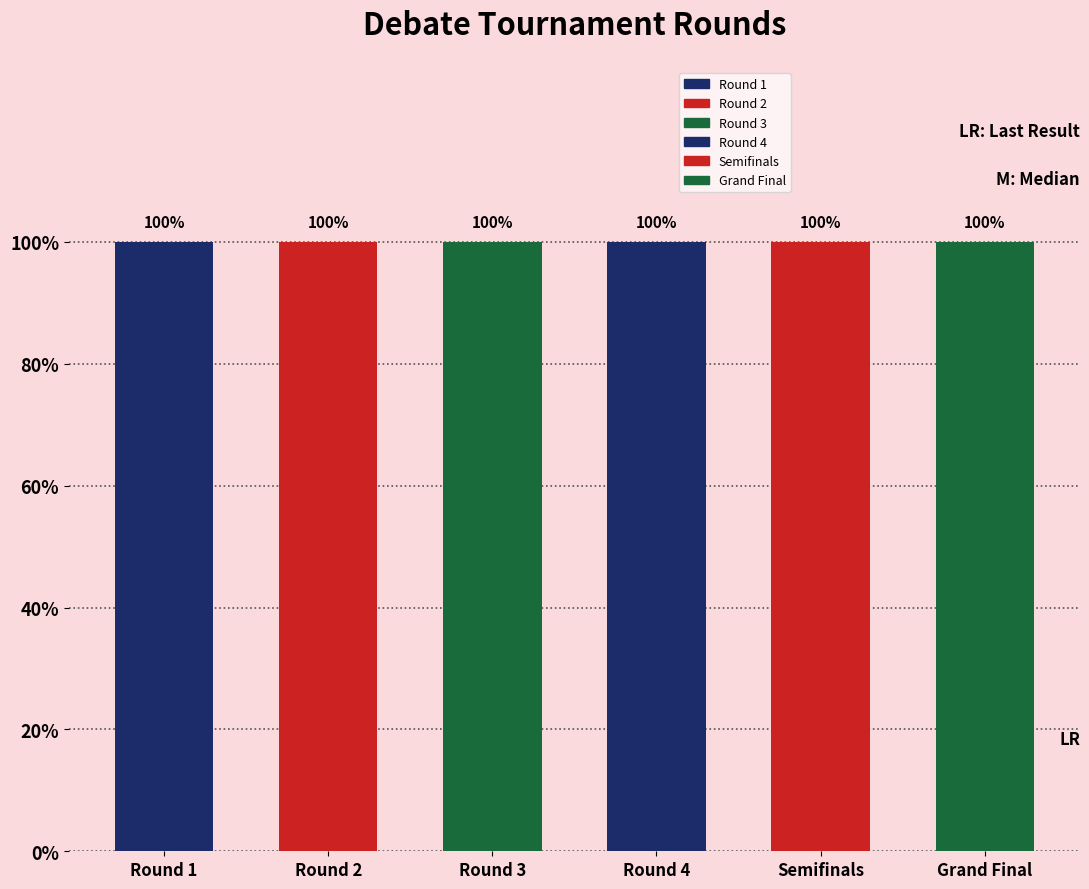

What are all the series names shown in the legend?

Round 1, Round 2, Round 3, Round 4, Semifinals, Grand Final